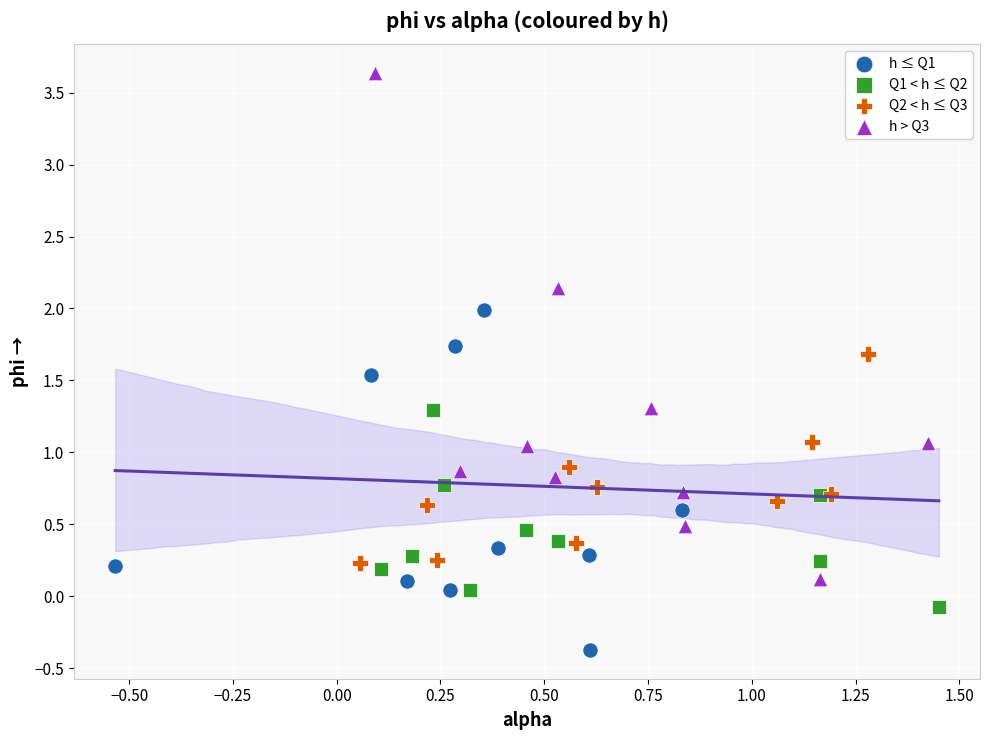

What are all the series names shown in the legend?

h ≤ Q1, Q1 < h ≤ Q2, Q2 < h ≤ Q3, h > Q3